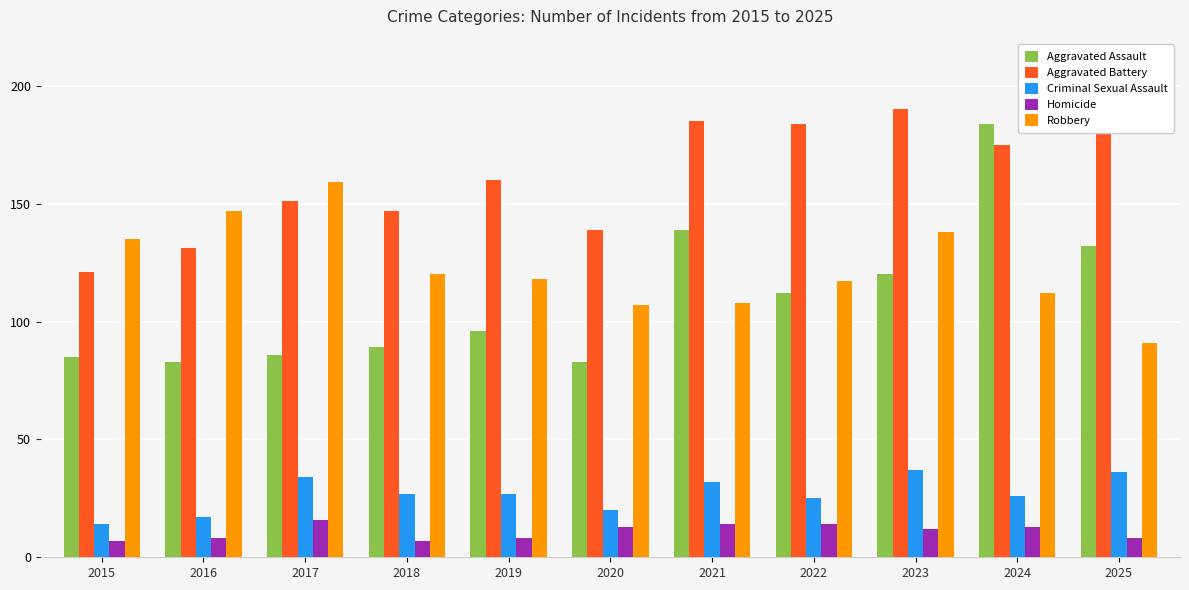

Is the value of Homicide at 2022 greater than the value of Robbery at 2024?

No